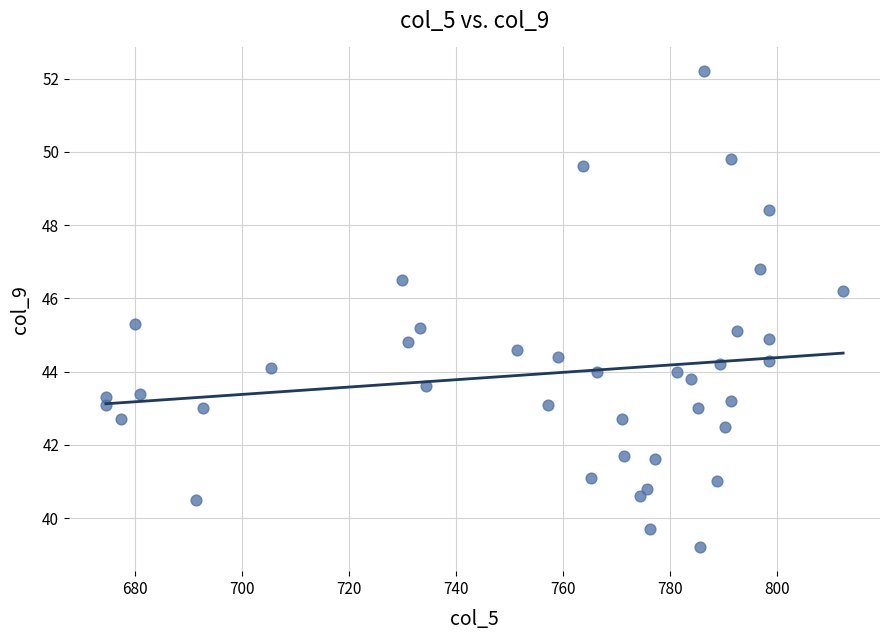

What is the range of X values (max minus min)?

137.8